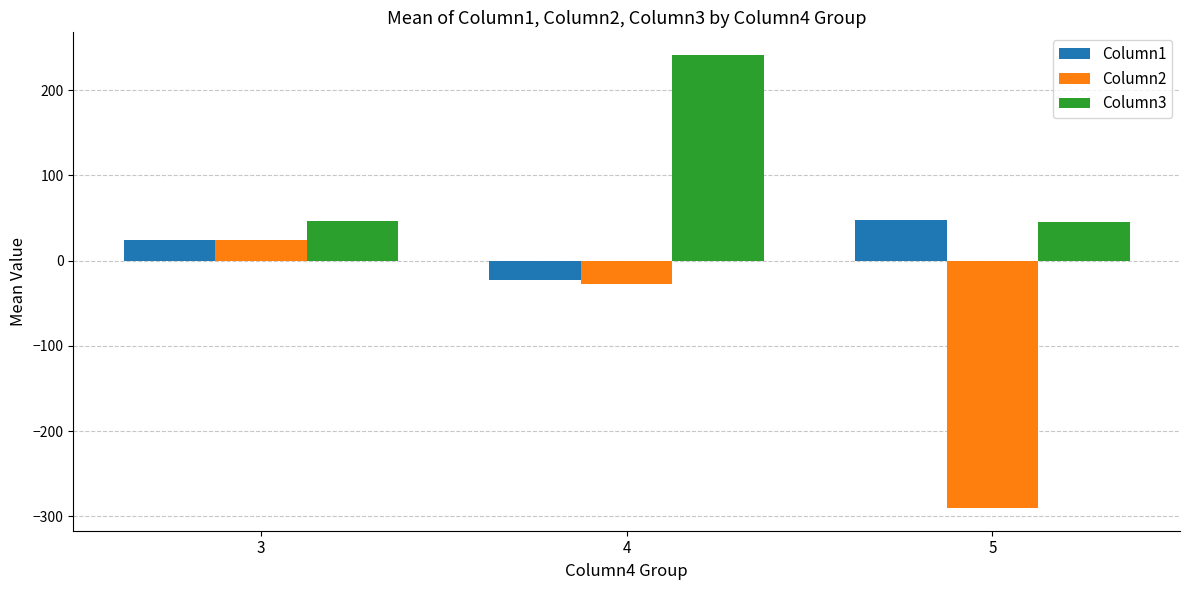

Which category has the highest value in the Column3 series?

4